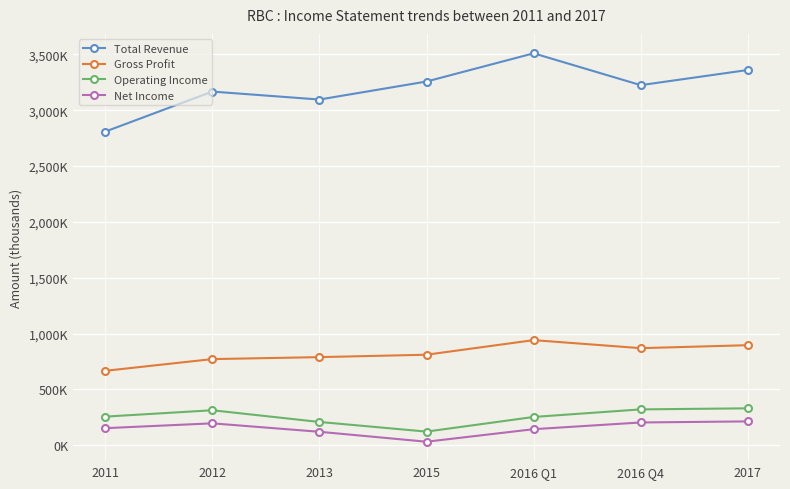

Is this an area chart (filled region under the line)?

No